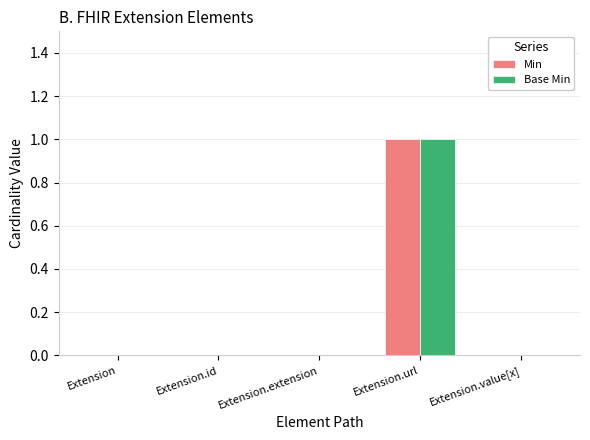

The Min series shows 0 at Extension.value[x]. True or false?

True